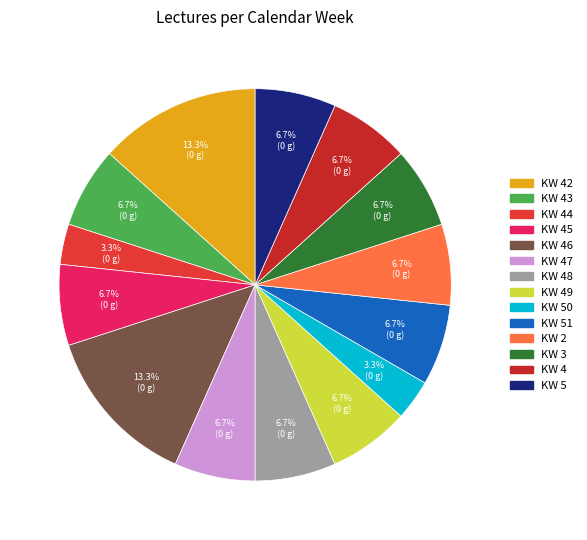

Does KW 50 account for over 50% of the chart?

No